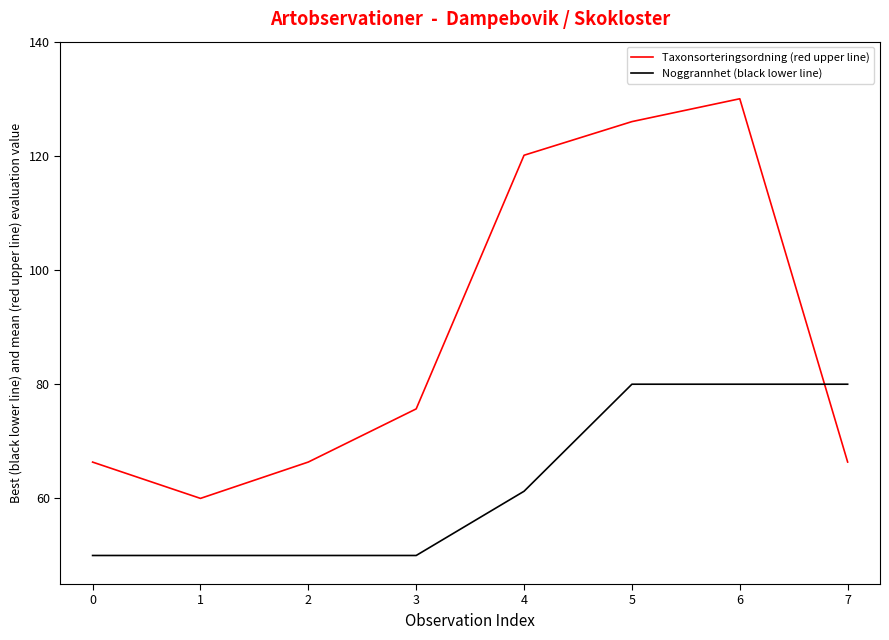

What are all the series names shown in the legend?

Taxonsorteringsordning (red upper line), Noggrannhet (black lower line)